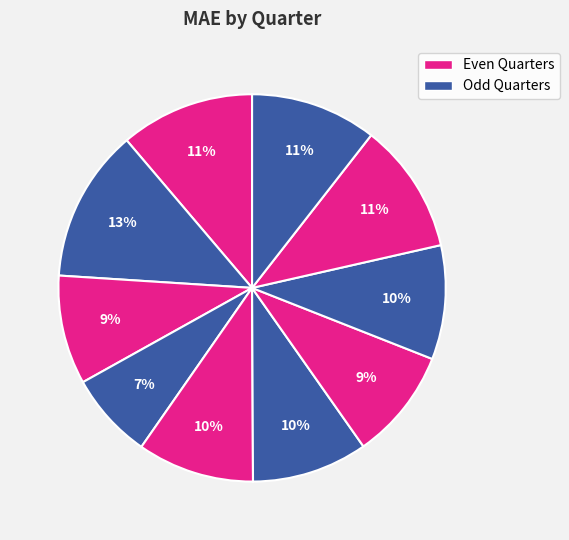

Which category has the biggest portion of the pie?

Q1